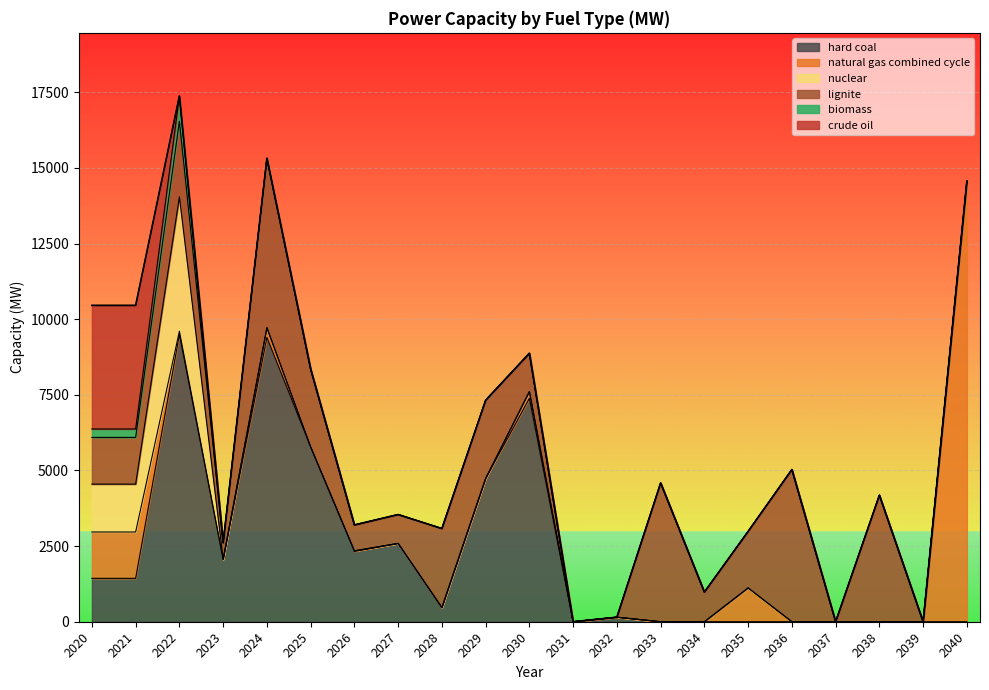

Rank the categories by nuclear value from highest to lowest.

2022, 2020, 2021, 2023, 2024, 2025, 2026, 2027, 2028, 2029, 2030, 2031, 2032, 2033, 2034, 2035, 2036, 2037, 2038, 2039, 2040